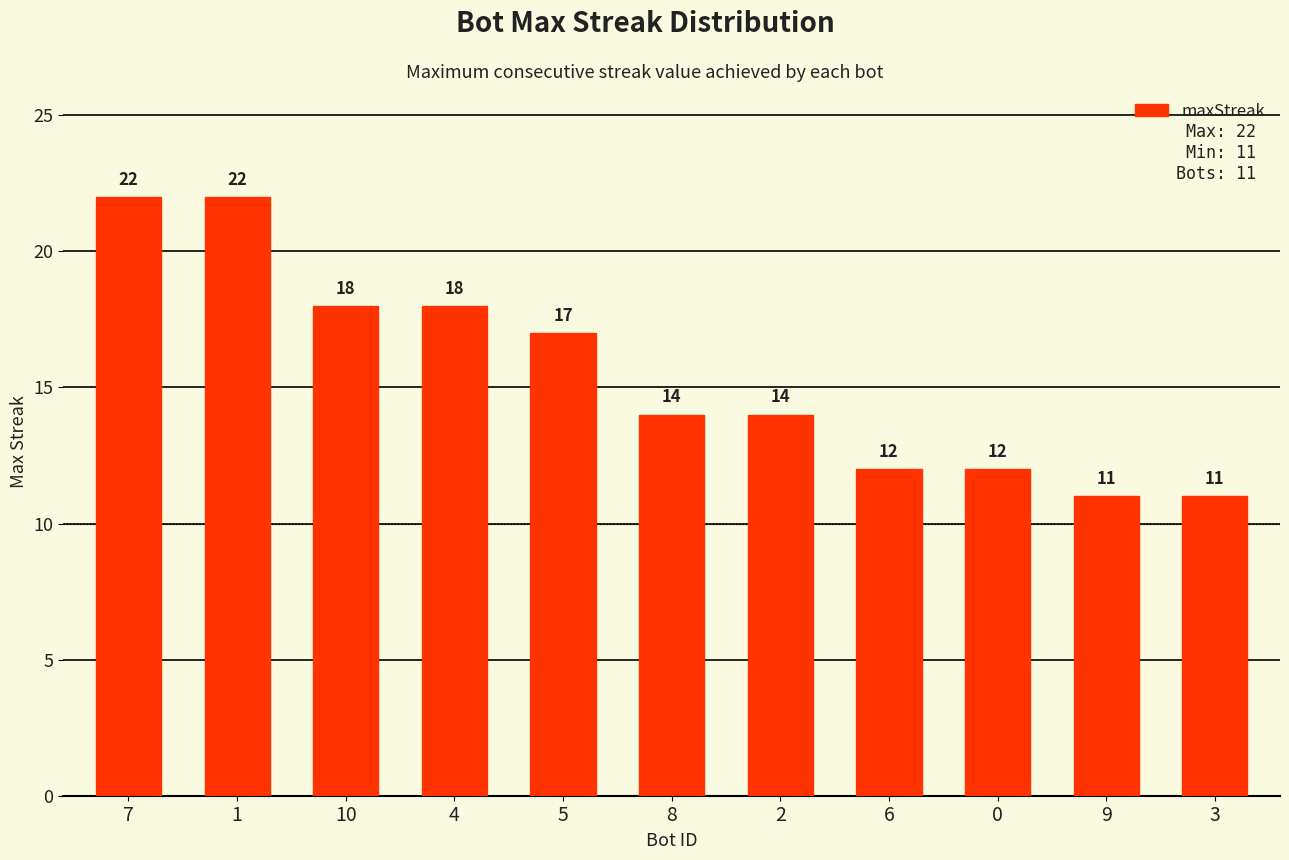

The chart shows a value of 17 at 5. True or false?

True